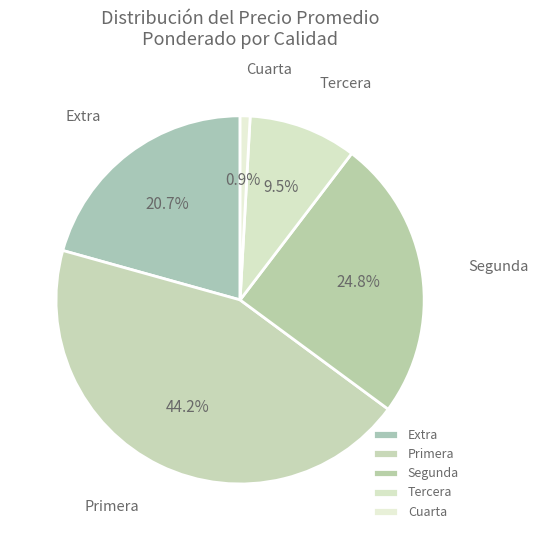

Is the sum of Segunda and Extra greater than half?

No